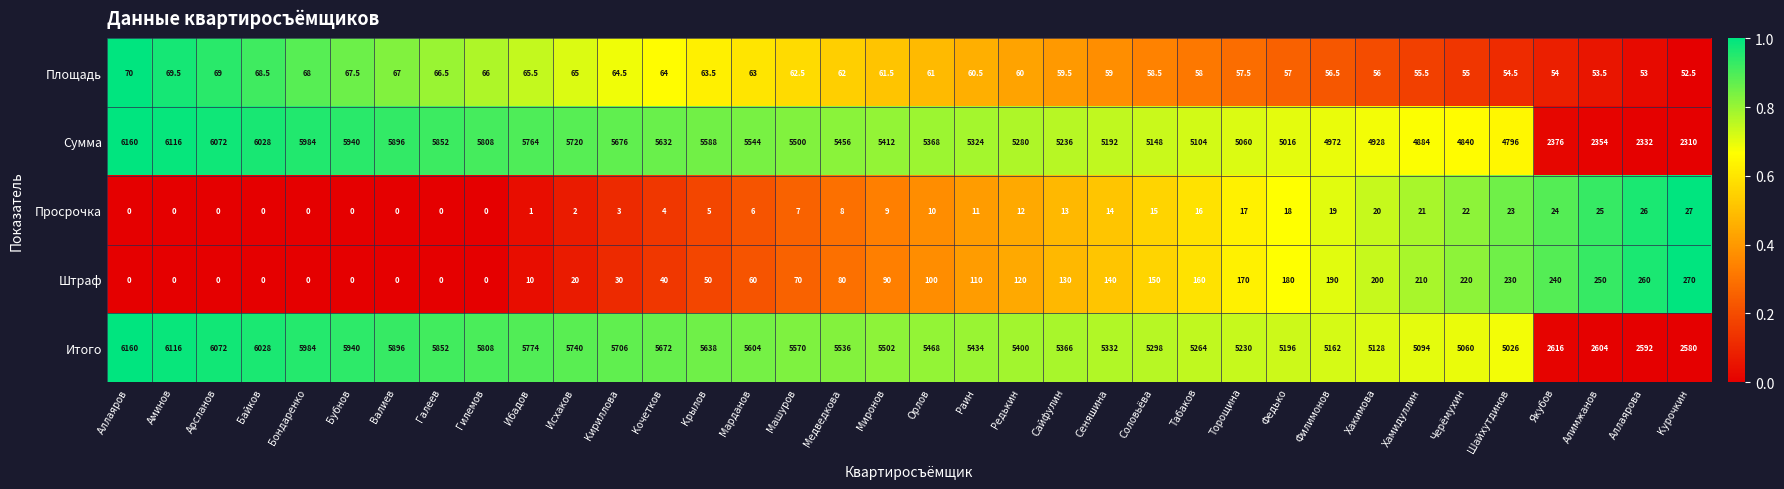

What is the total value across all series at Алимжанов?

5286.5